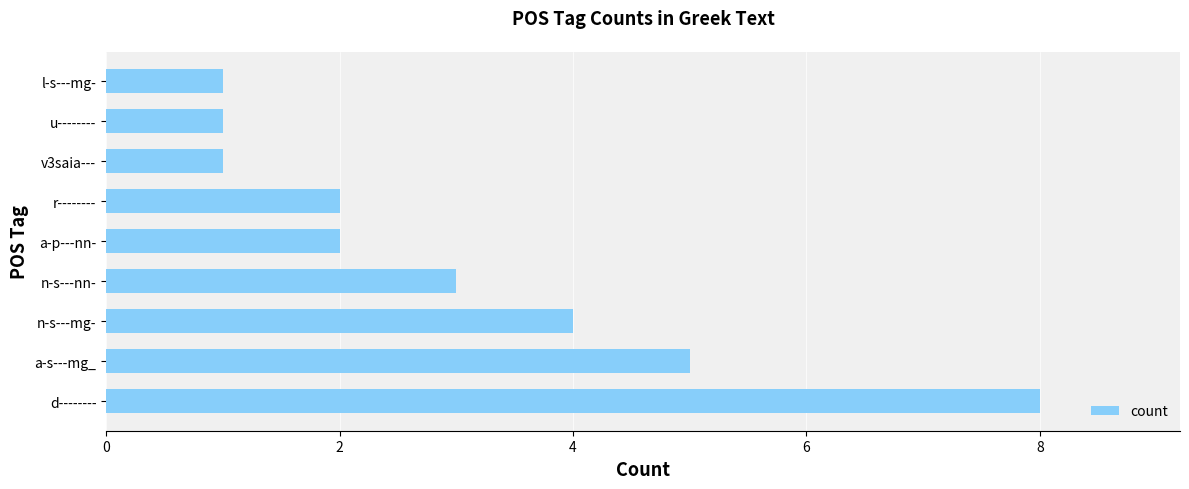

Which has a higher value, n-s---mg- or a-p---nn-?

n-s---mg-